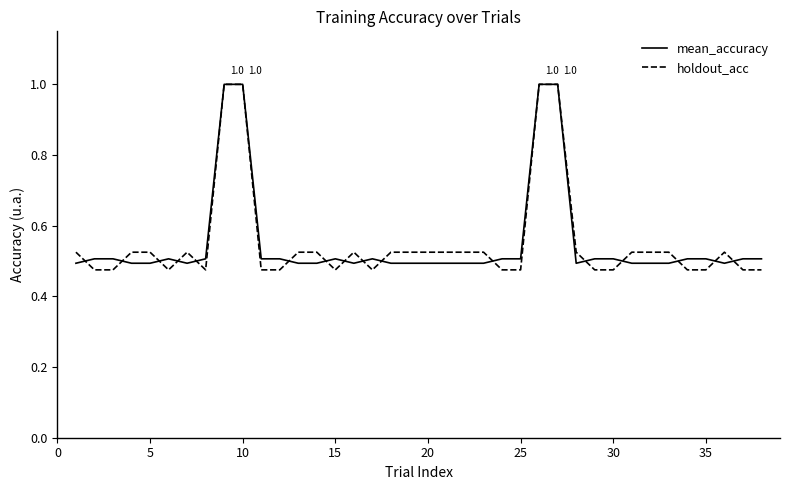

What is the maximum value for holdout_acc?

1.0